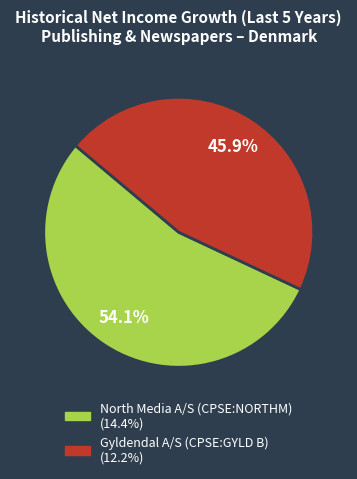

Does any single category account for the majority?

Yes